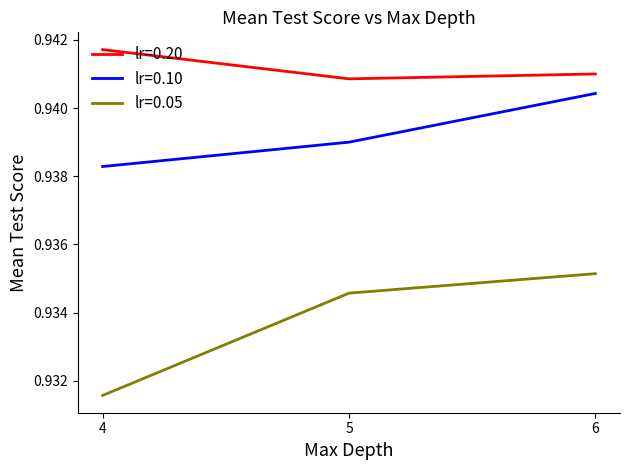

What is the total value across all series at 5?

2.8